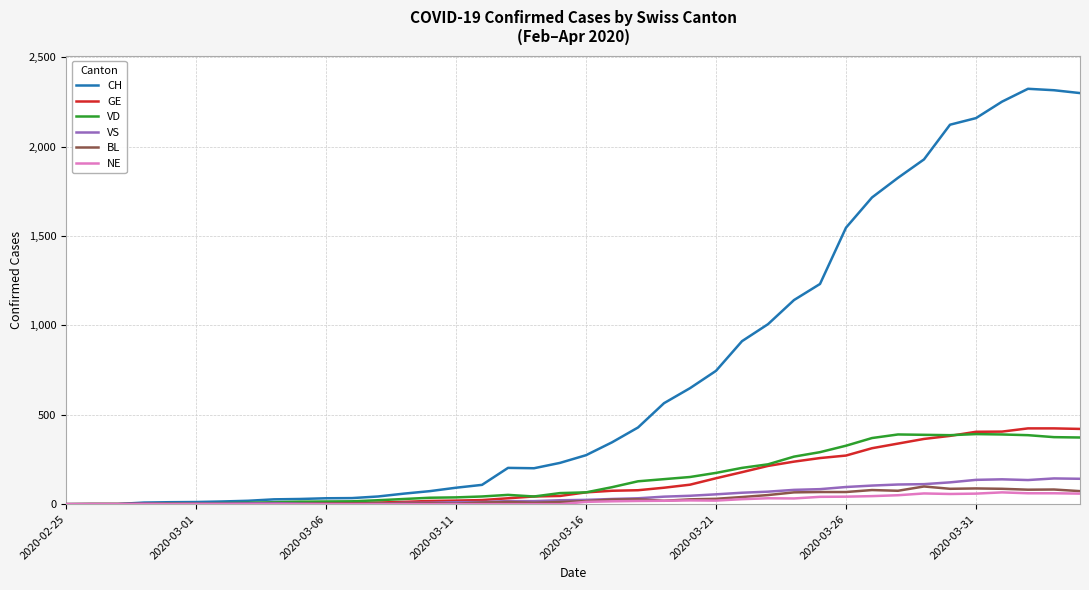

What is the sum of all CH values?

28996